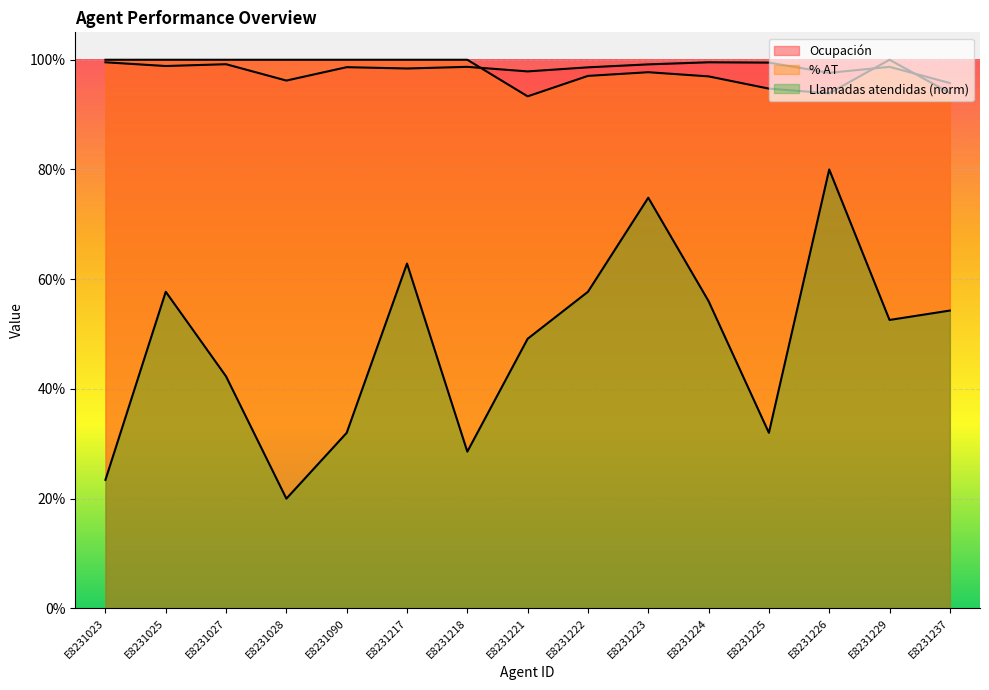

What are all the series names shown in the legend?

Ocupación, % AT, Llamadas atendidas